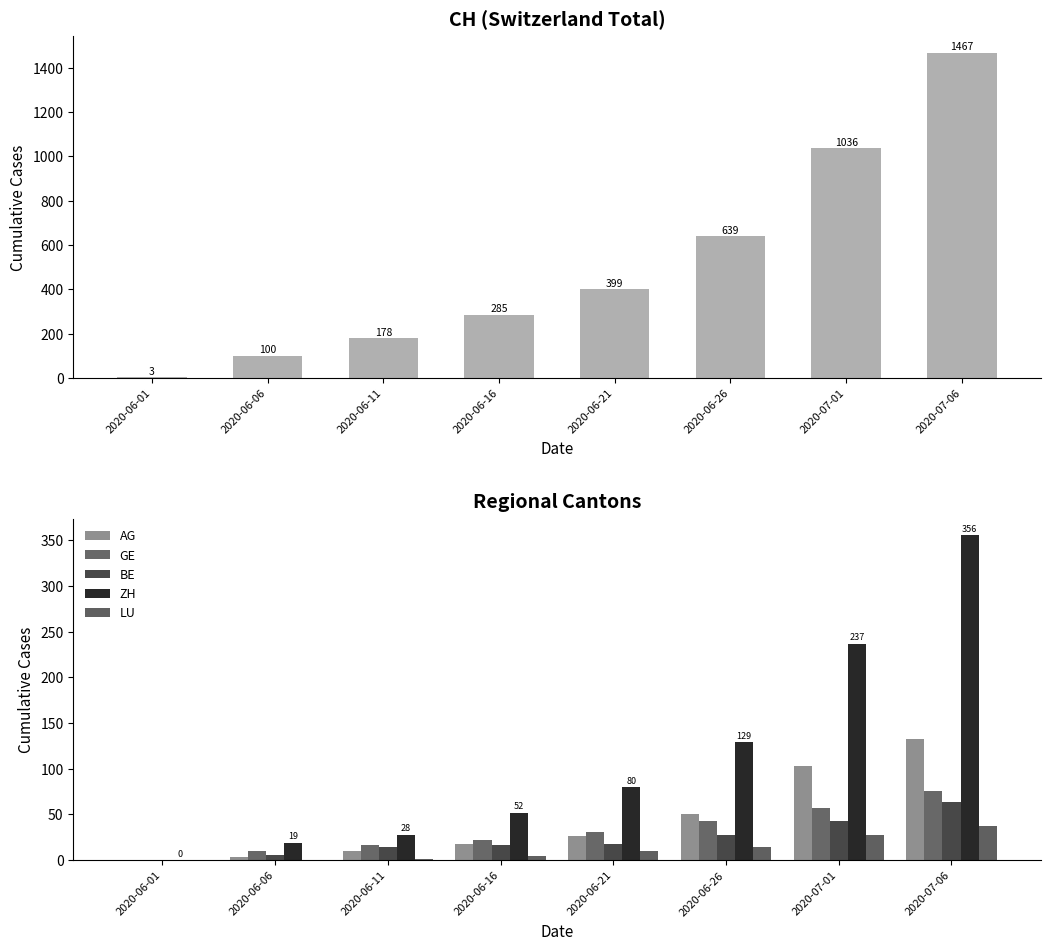

At which category is the sum across all series the highest?

2020-07-06